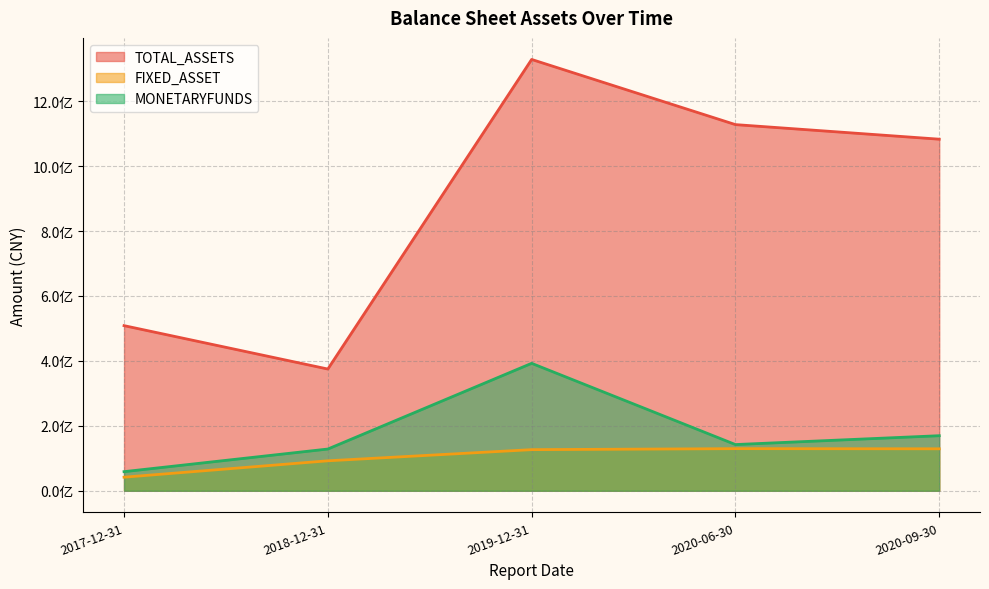

At 2017-12-31, list the series in order from smallest to largest.

FIXED_ASSET, MONETARYFUNDS, TOTAL_ASSETS